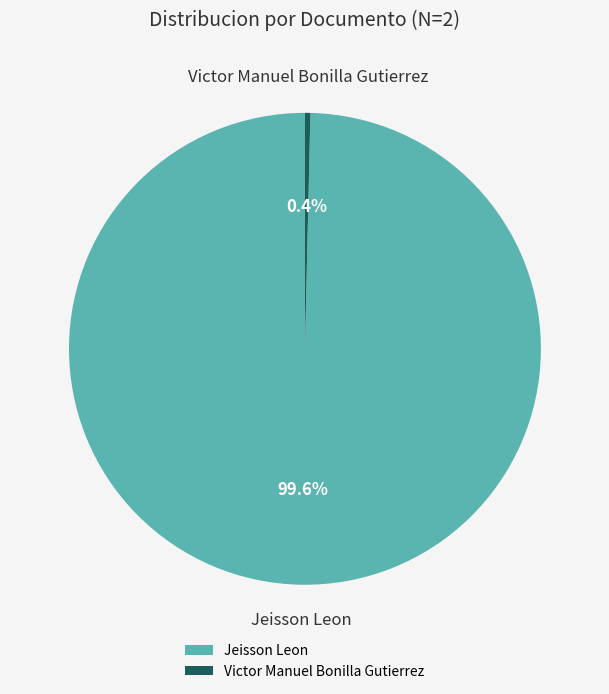

Approximately how many times larger is the value at Jeisson Leon compared to Victor Manuel Bonilla Gutierrez?

269.3